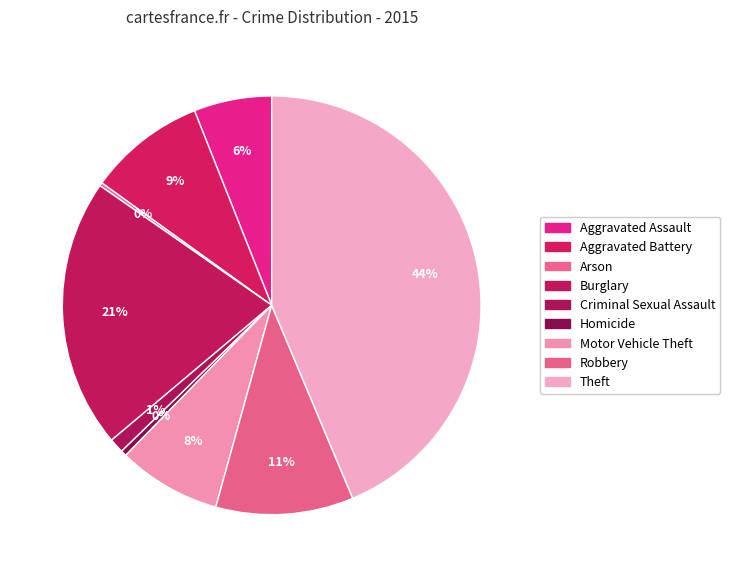

What is the ratio of the value at Aggravated Assault to the value at Criminal Sexual Assault?

5.3